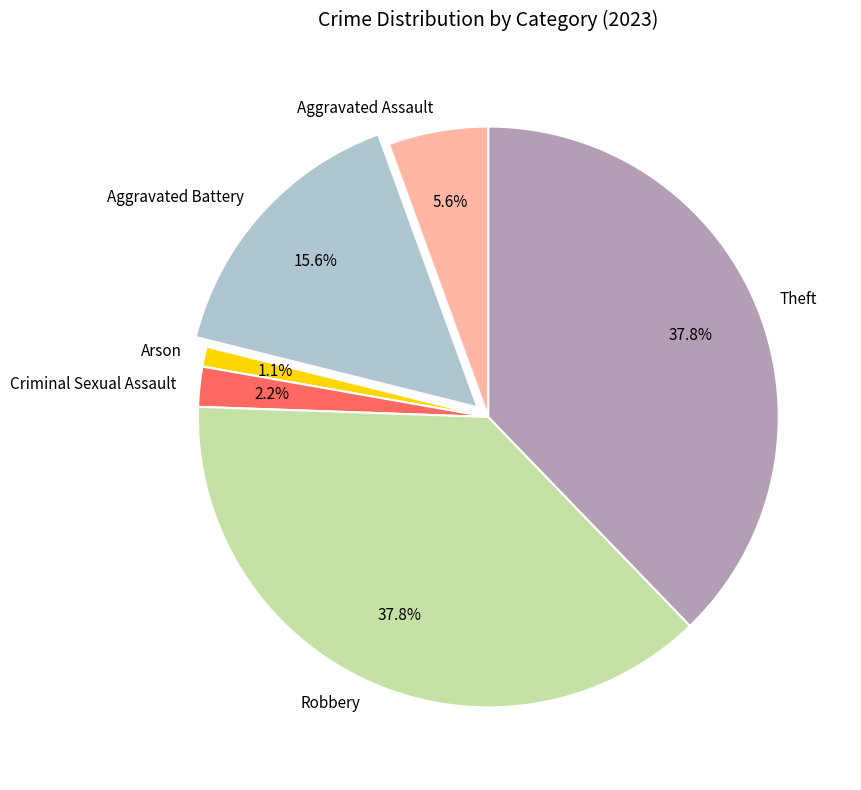

To the nearest percent, what is the combined percentage of Aggravated Battery and Aggravated Assault?

21%